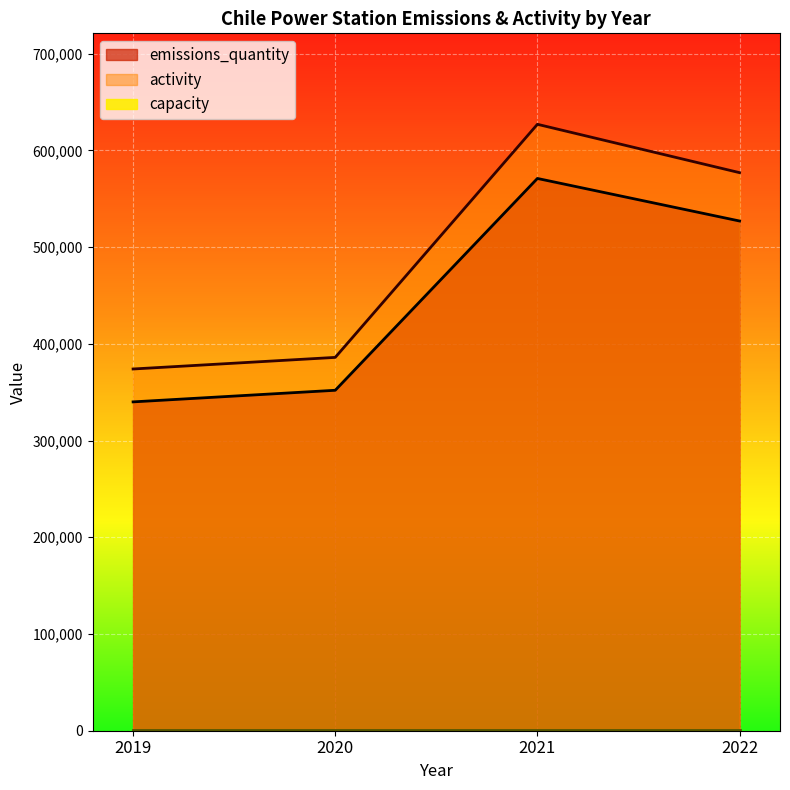

Between 2021 and 2019, which is larger?

2021